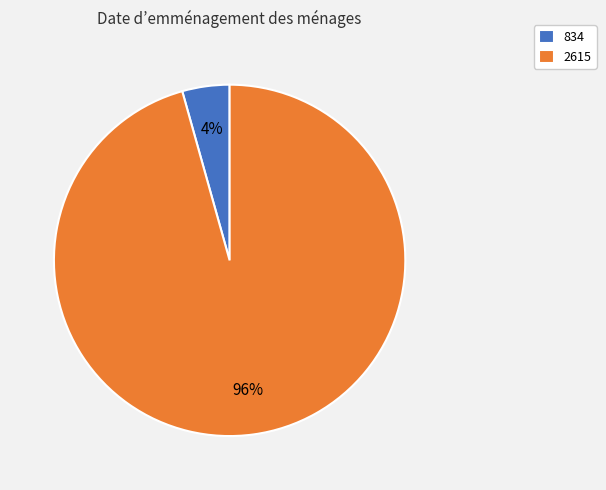

What percentage is the 2615 slice, to the nearest percent?

96%